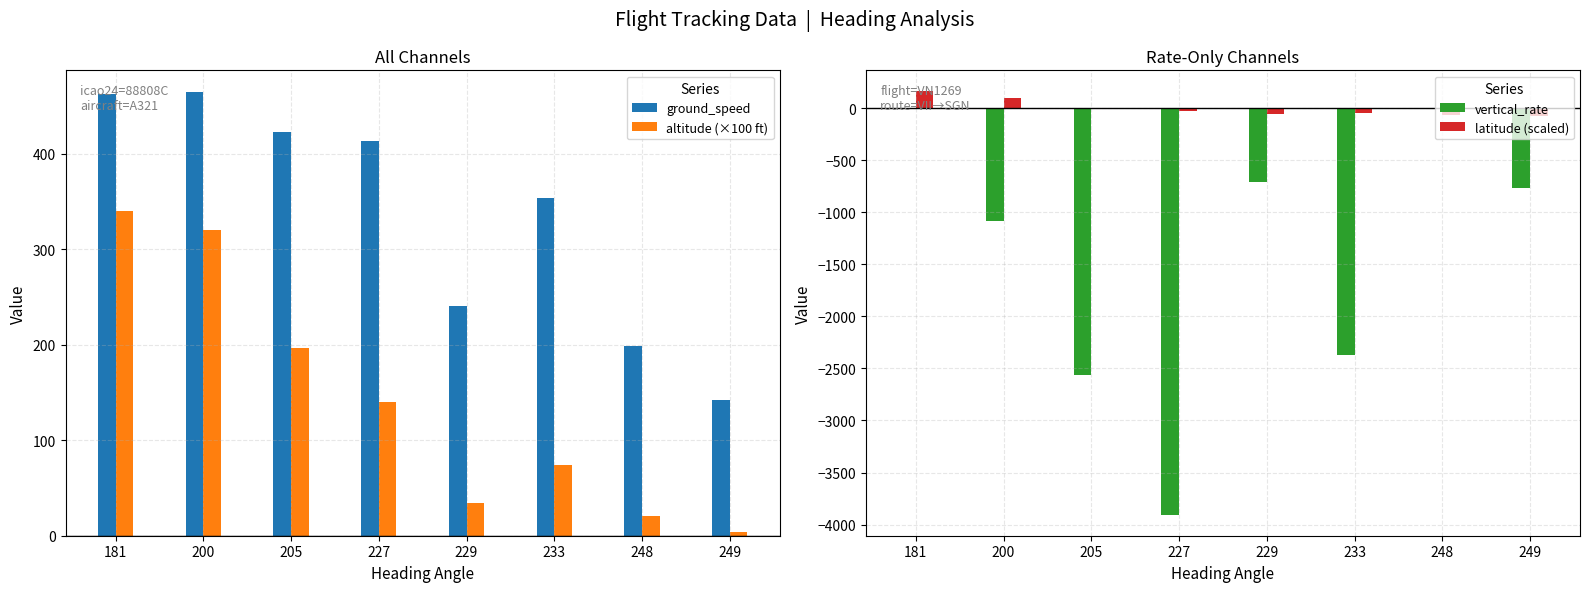

What is the sum of all ground_speed values?

2697.0